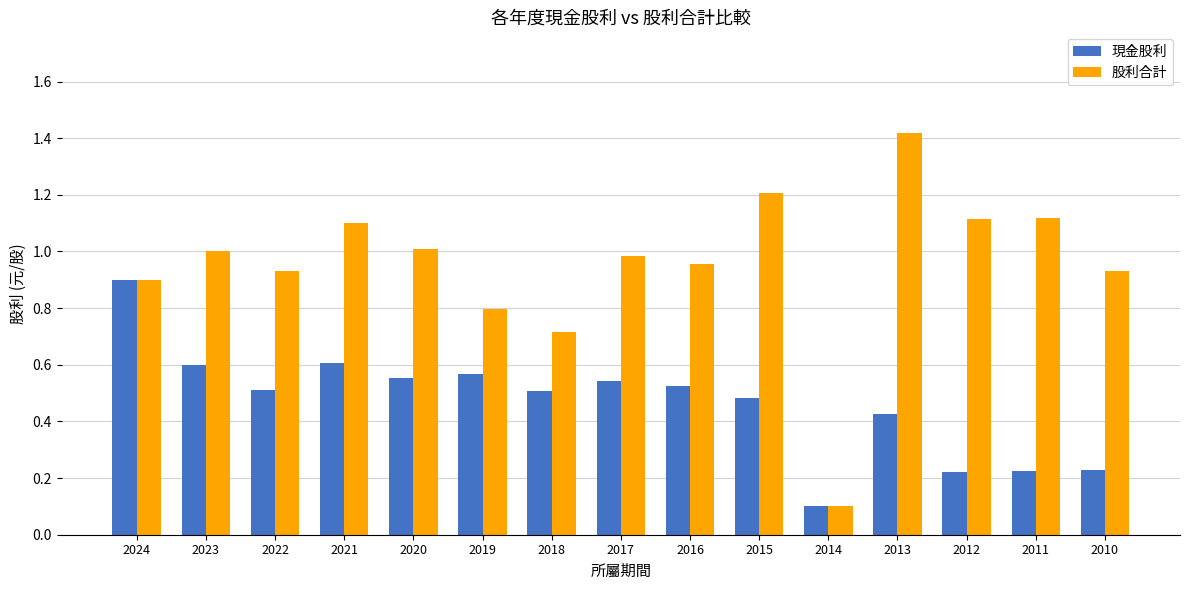

Are the bars grouped side by side (vs. stacked)?

Yes